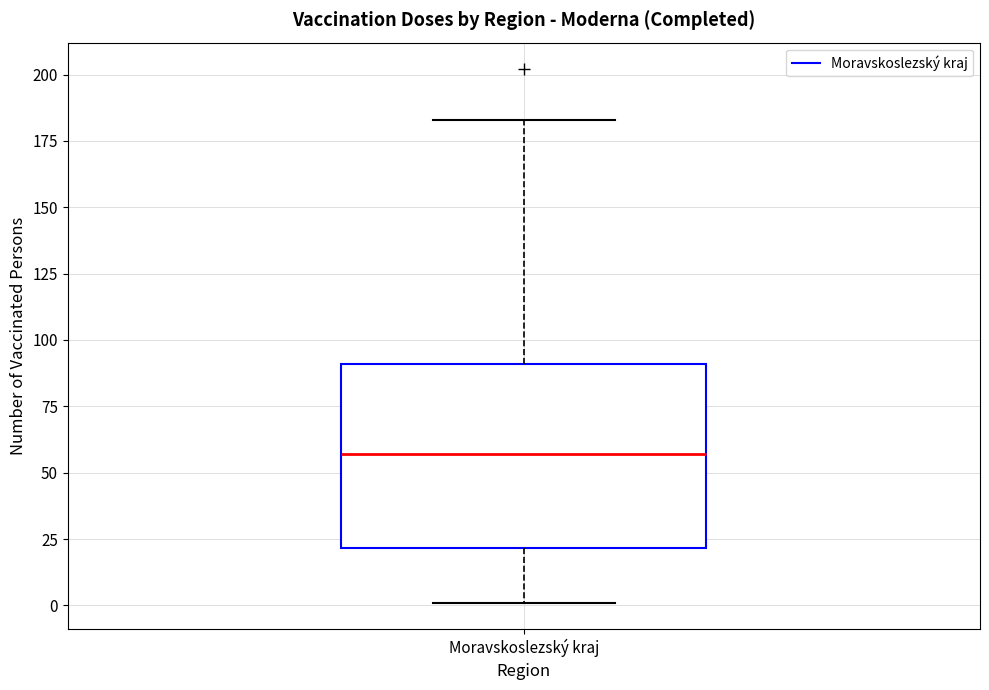

Transcribe this box plot: give where the median line is, the range the box spans, and where the two whiskers end, as read against the y-axis. The values are not printed on the chart, so give them approximately, as read against the axis.

median 55, box 20 to 90, whiskers 0 to 185